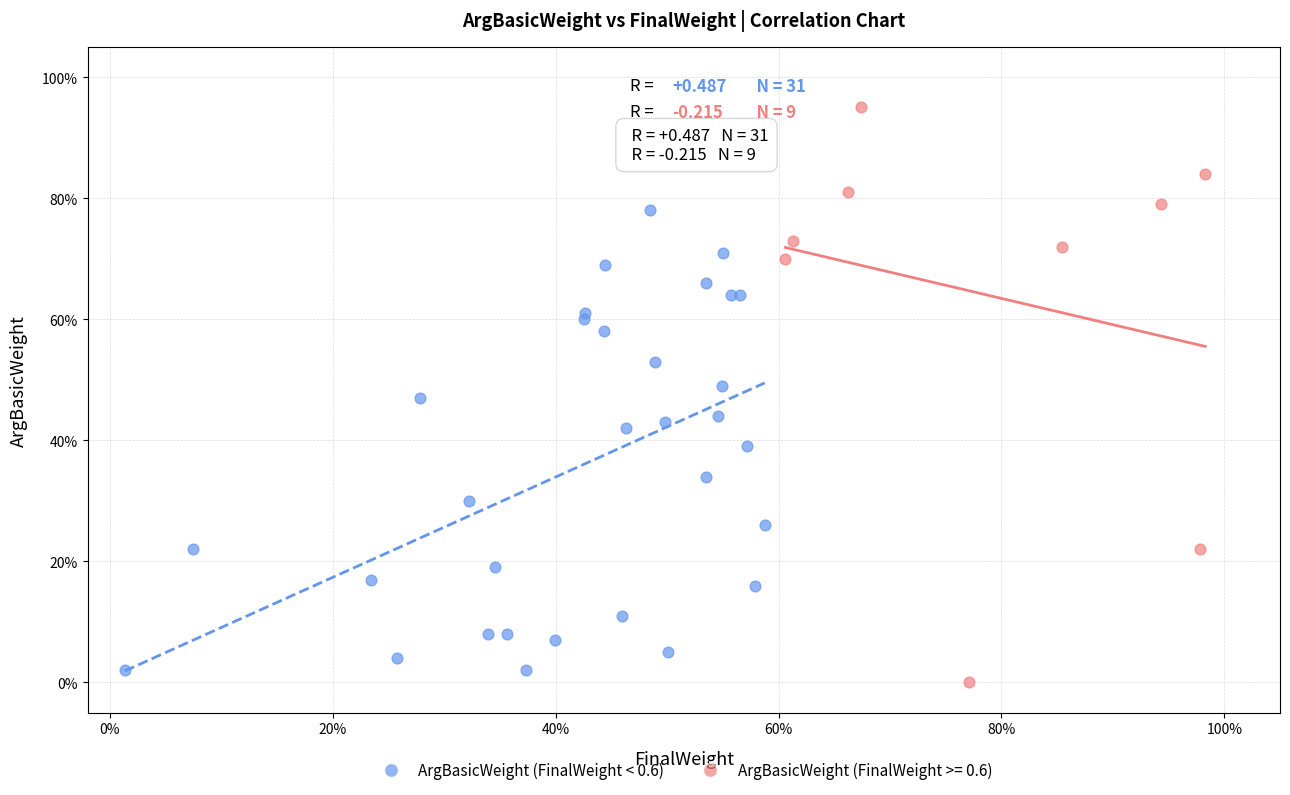

What are all the series names shown in the legend?

ArgBasicWeight (FinalWeight < 0.6), ArgBasicWeight (FinalWeight >= 0.6)